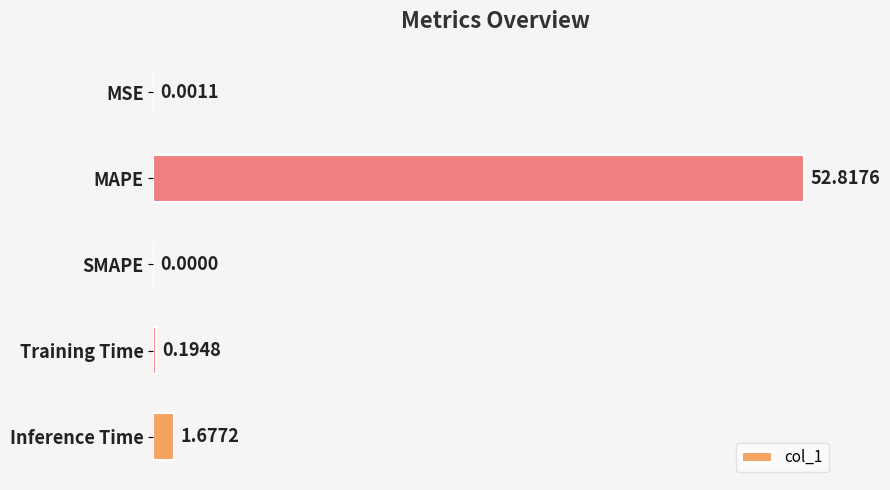

Where is the data nearest to the value 26?

Inference Time